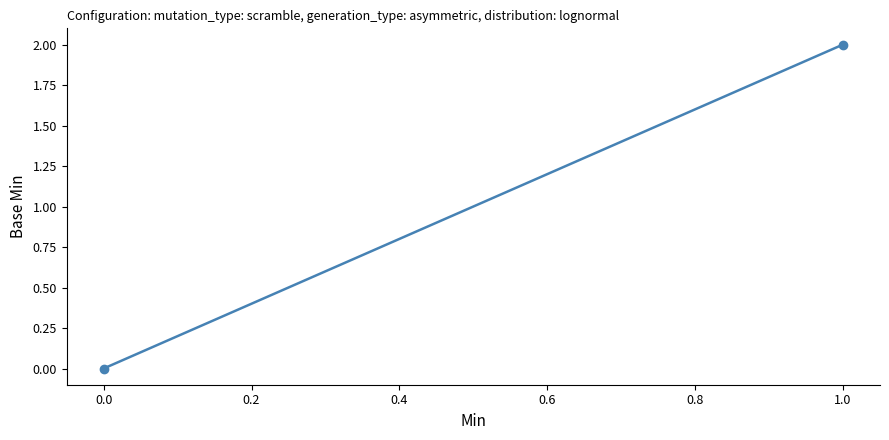

What is the value of the 2nd point from the left?

2